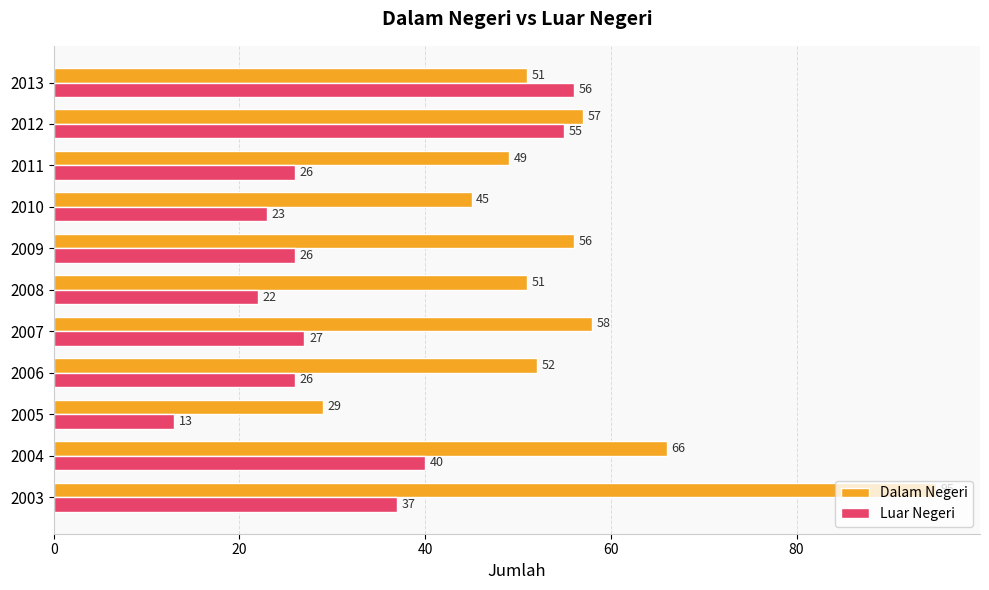

Is it true that Dalam Negeri equals 151 at 2003?

False